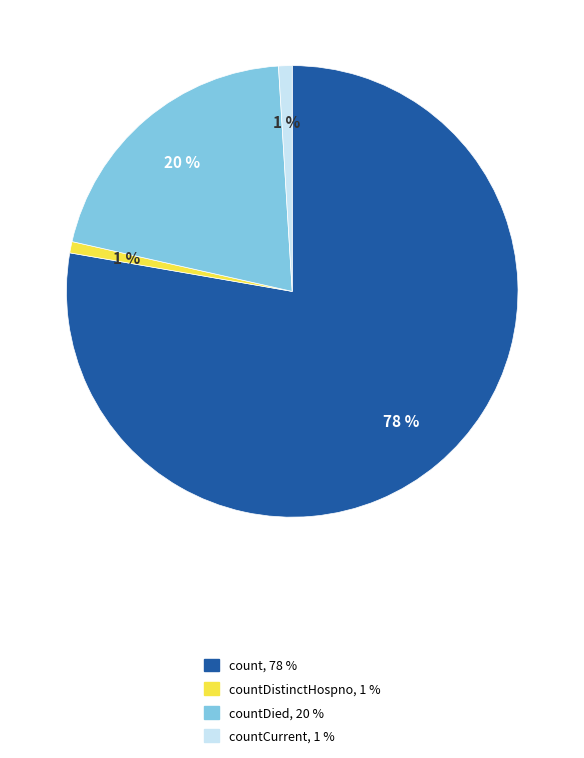

To the nearest percent, what is the difference between the largest and smallest slice percentages?

77%